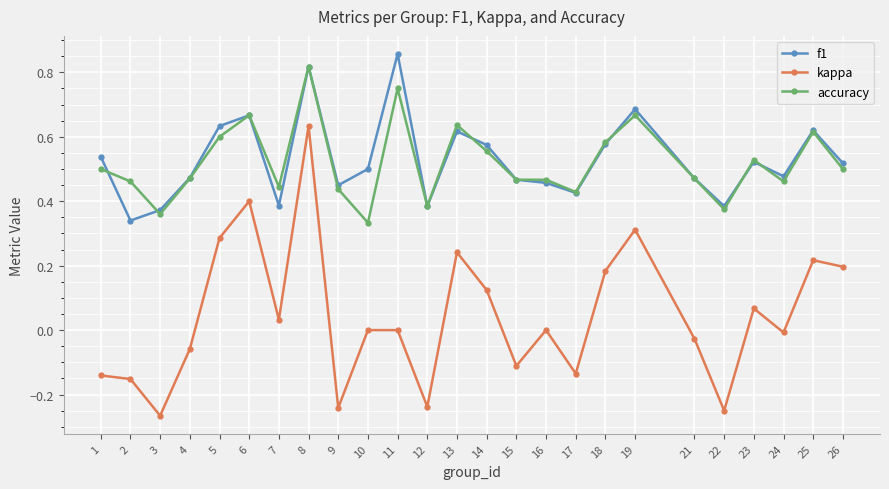

What is the sum of the accuracy values at 1 and 18?

1.1